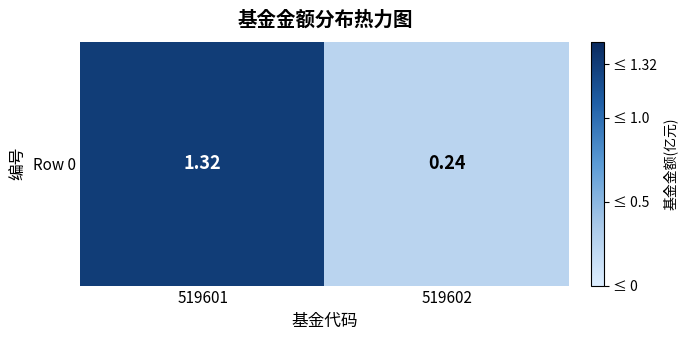

At which label is the value closest to 0?

519602